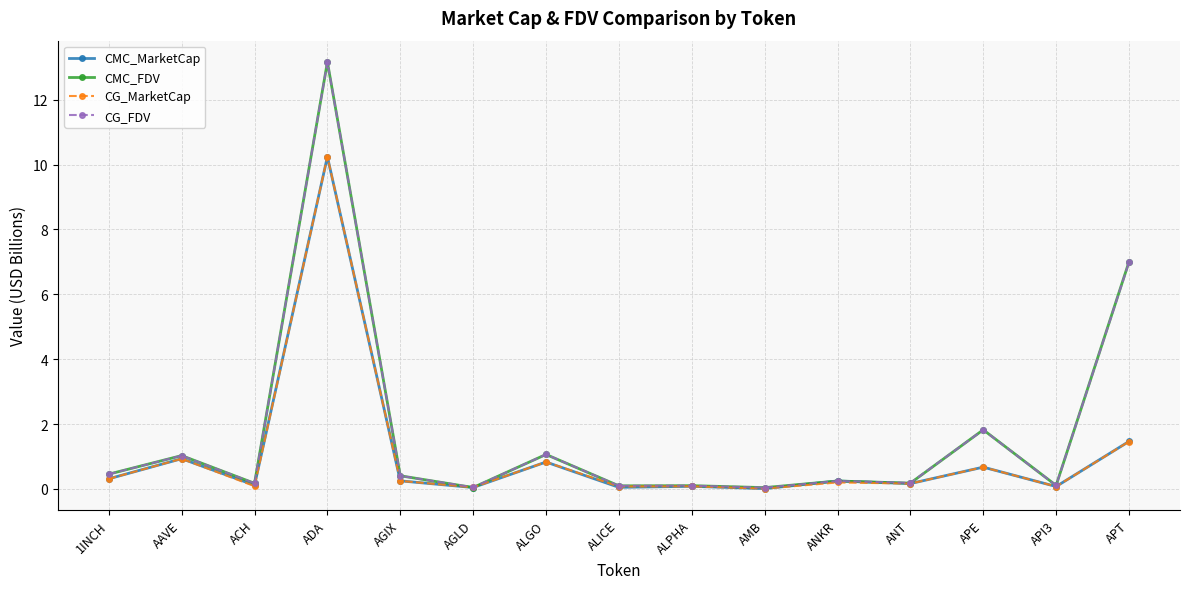

What position from the left is APT?

15